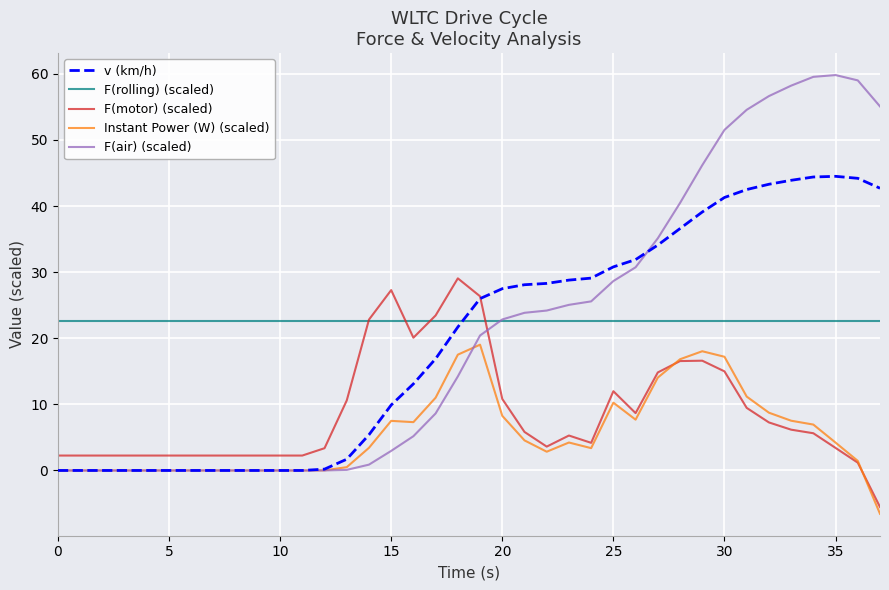

Which series has the widest spread of values?

F(air) (scaled)